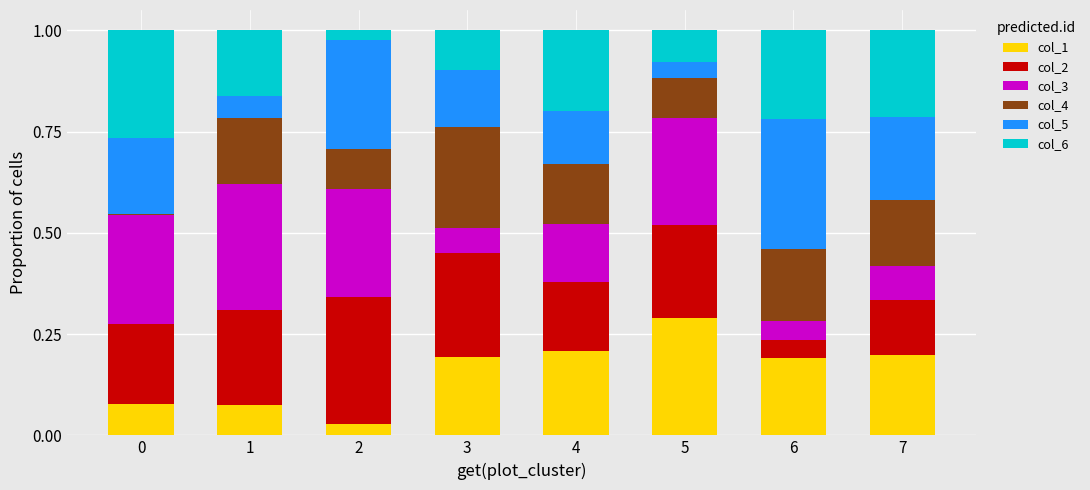

The value of col_1 at 3 is 0.2. True or false?

True